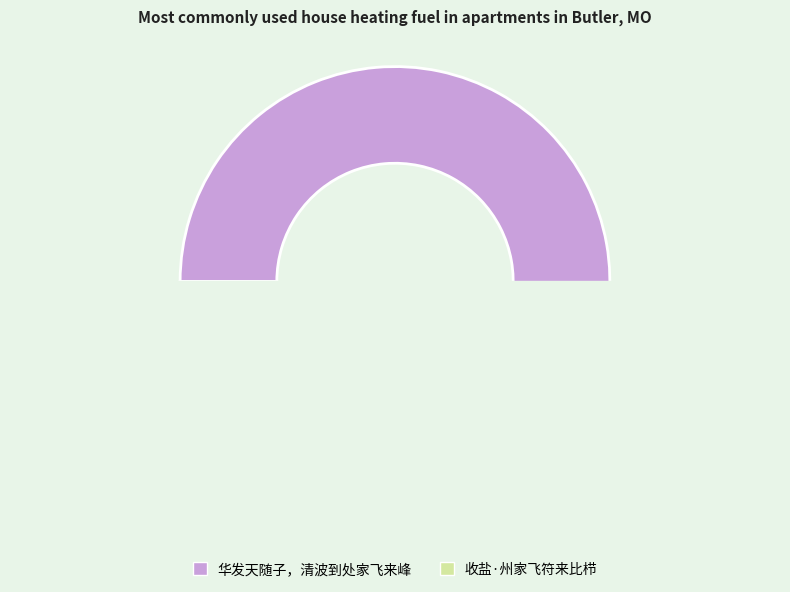

What is the smallest slice in the pie chart?

收盐·州家飞符来比栉